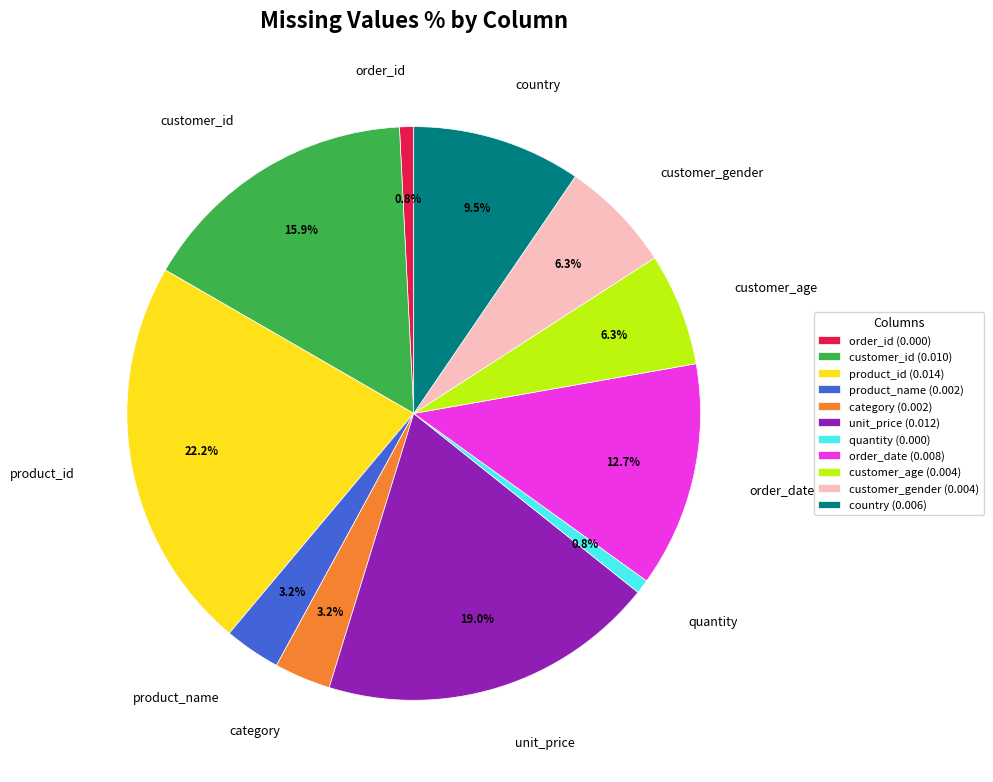

Is there a majority slice in this chart?

No